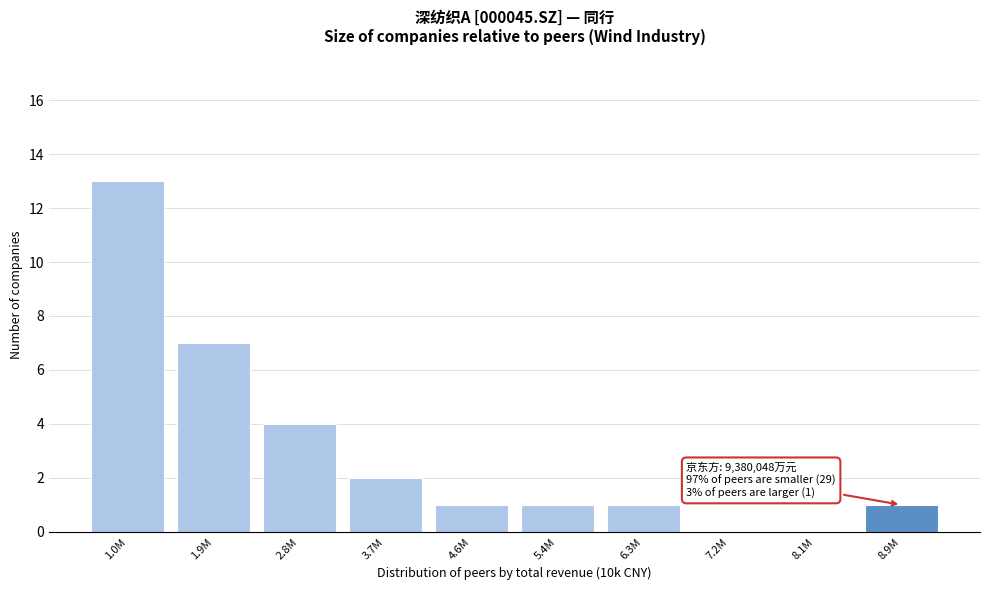

Reading left to right, extract all data points from this chart.

1.0M=13	1.9M=7	2.8M=4	3.7M=2	4.6M=1	5.4M=1	6.3M=1	7.2M=0	8.1M=0	8.9M=1